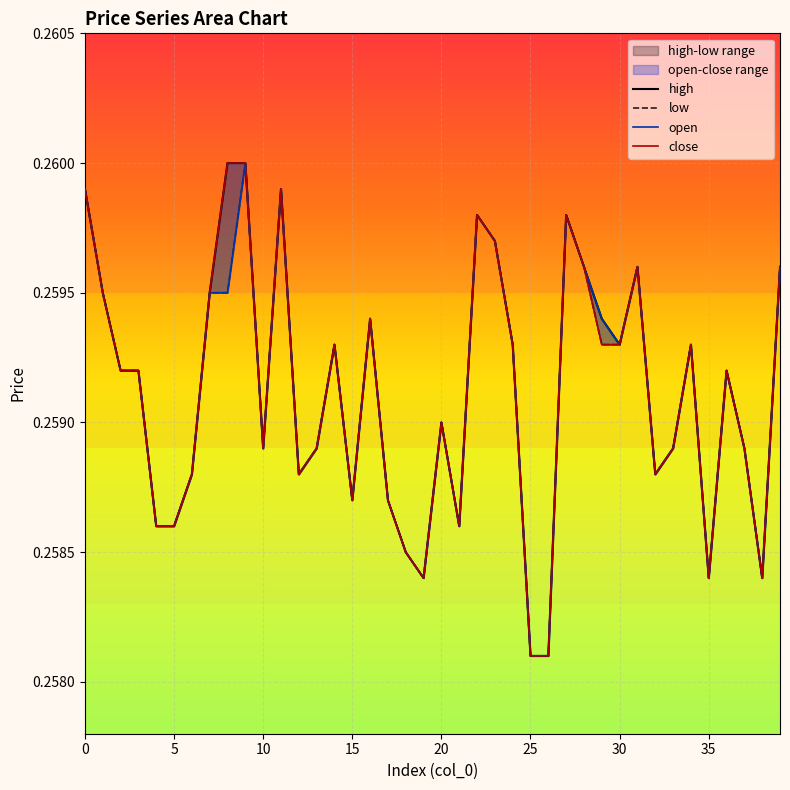

The high series shows 0.3 at 17. True or false?

True